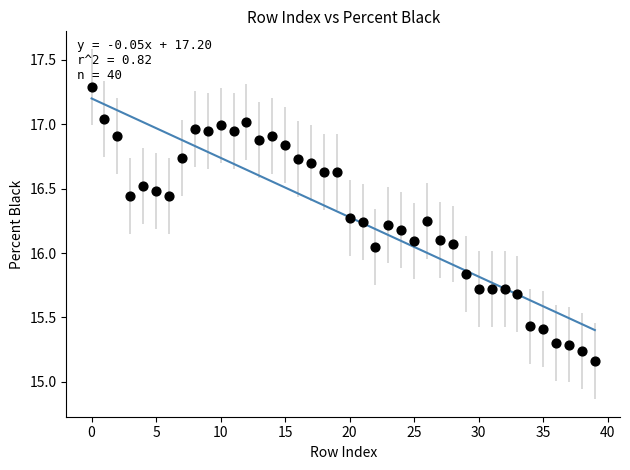

What is the range of Y values (max minus min)?

2.1